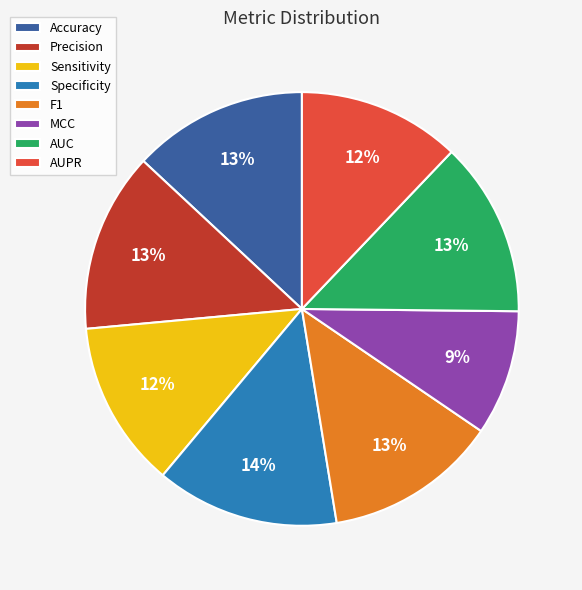

Does any single category account for the majority?

No